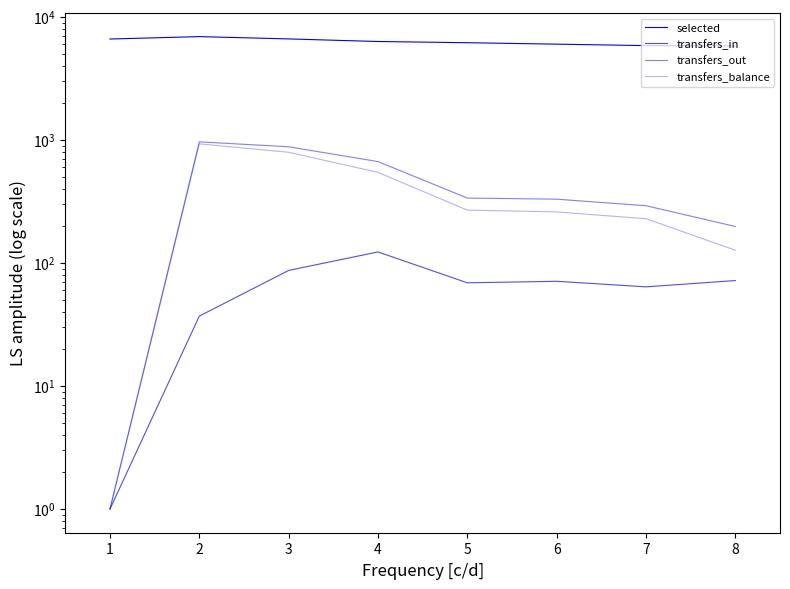

Which series changed the most between 3 and 5?

transfers_out